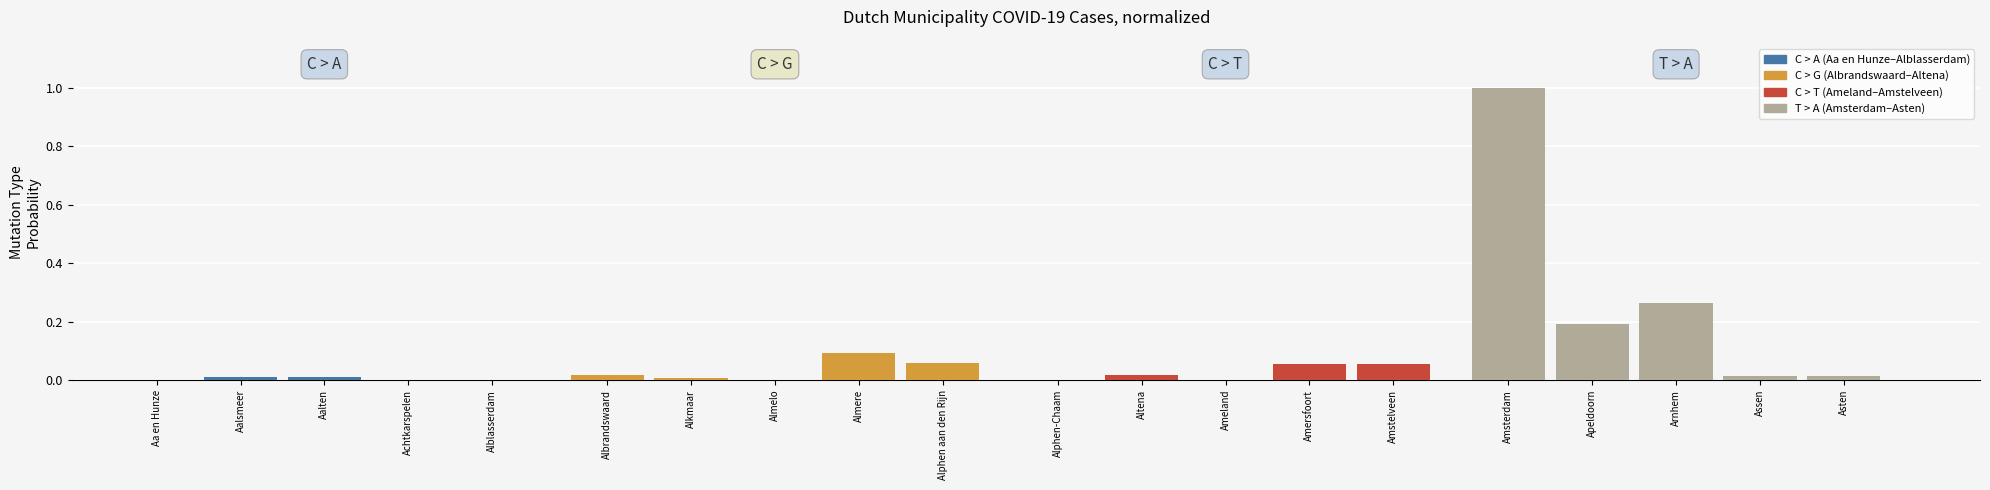

What is the maximum value shown in the chart?

1.0